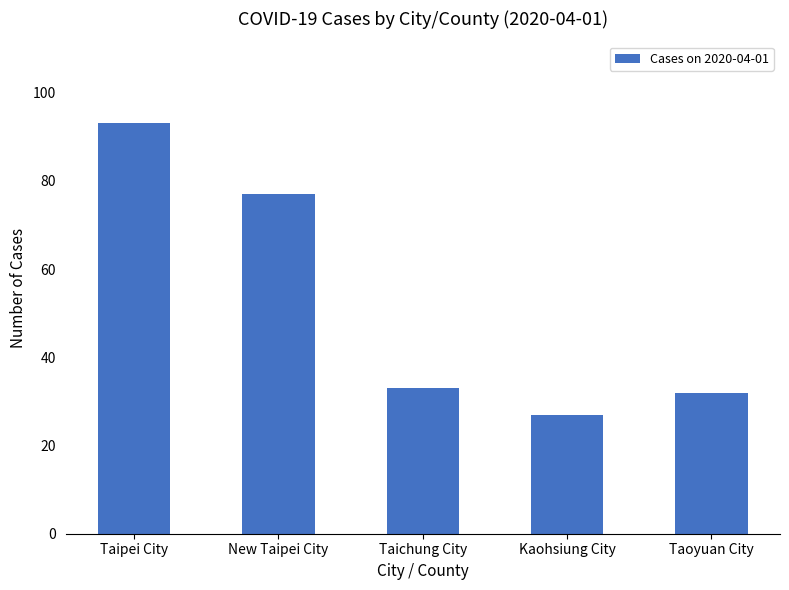

What is the approximate value at Taichung City?

33